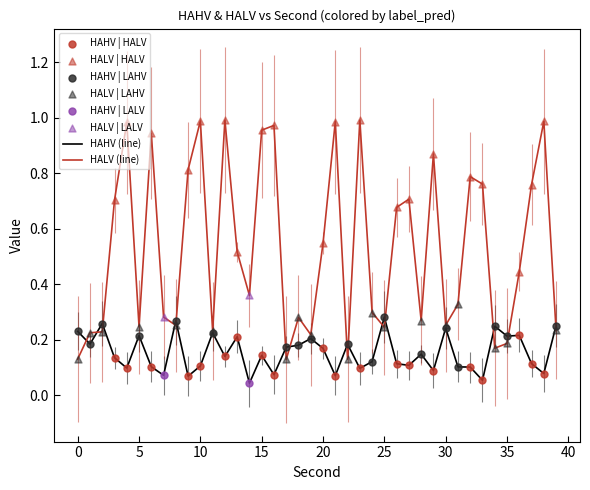

Which series has the largest total across all categories?

HALV (line)